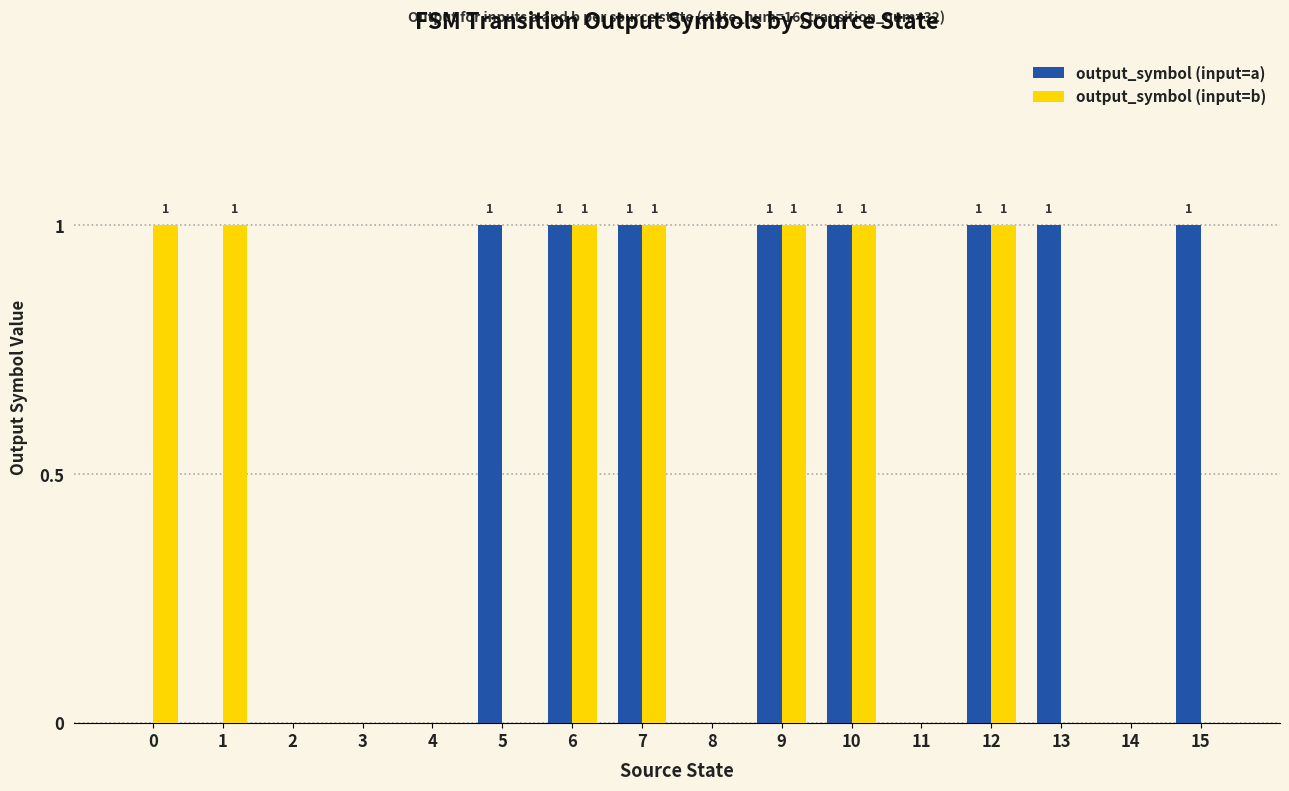

Which series has the largest total across all categories?

output_symbol (input=a)